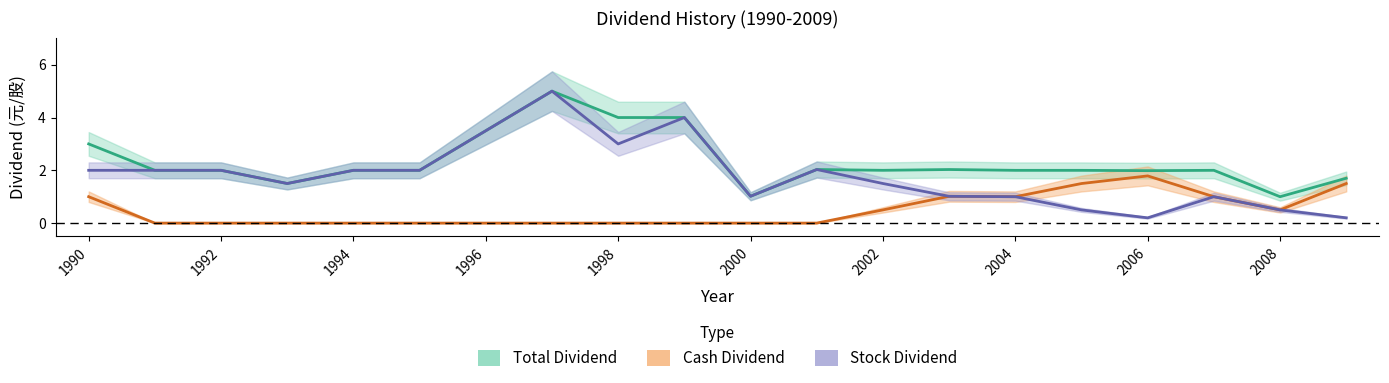

Does the chart display data point markers on the line(s)?

No